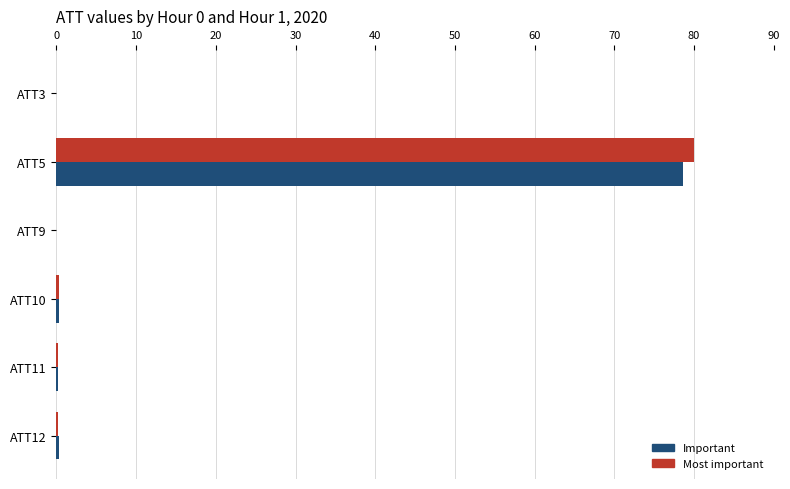

What is the sum of all Important values?

79.3